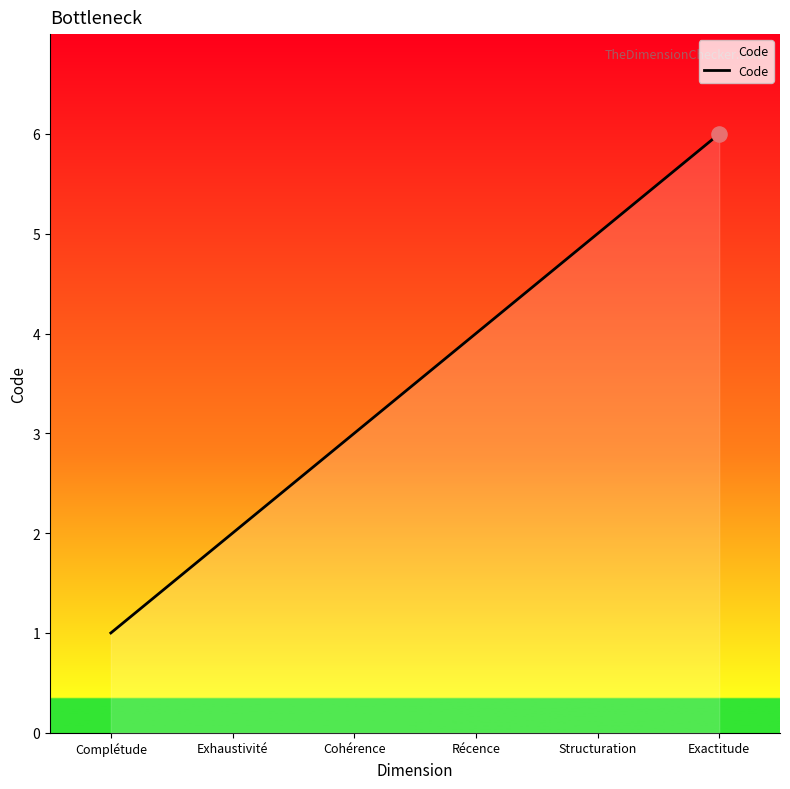

What is the change in value from Structuration to Exactitude?

+1